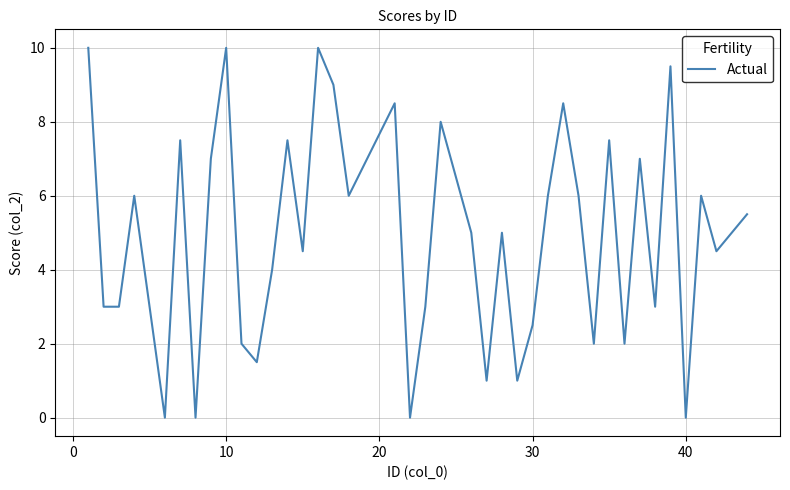

What is the greatest value displayed?

10.0